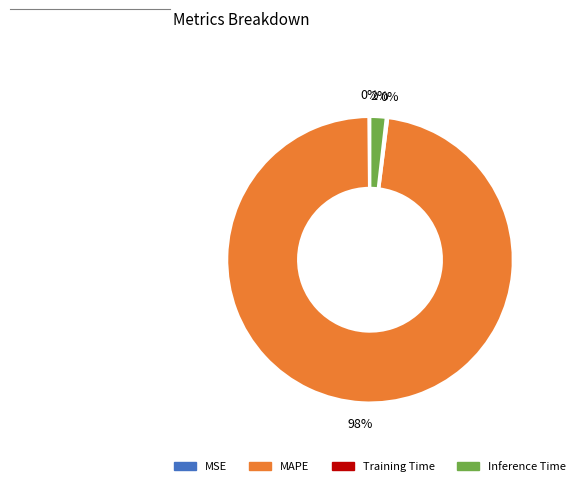

To the nearest percent, what is the average slice percentage?

25%